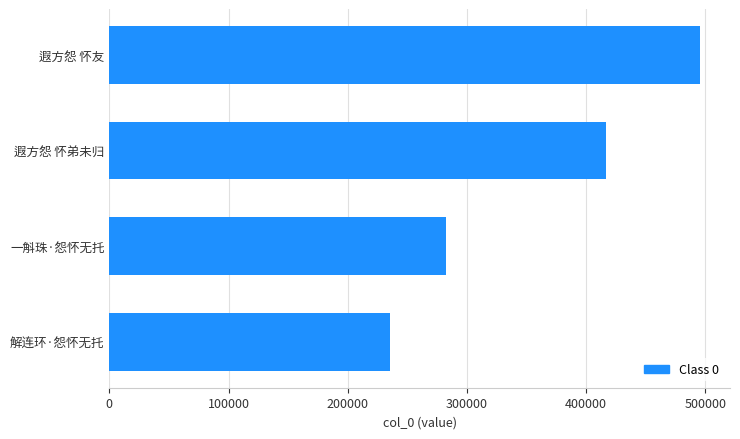

Which category has the highest value across all series?

遐方怨 怀友